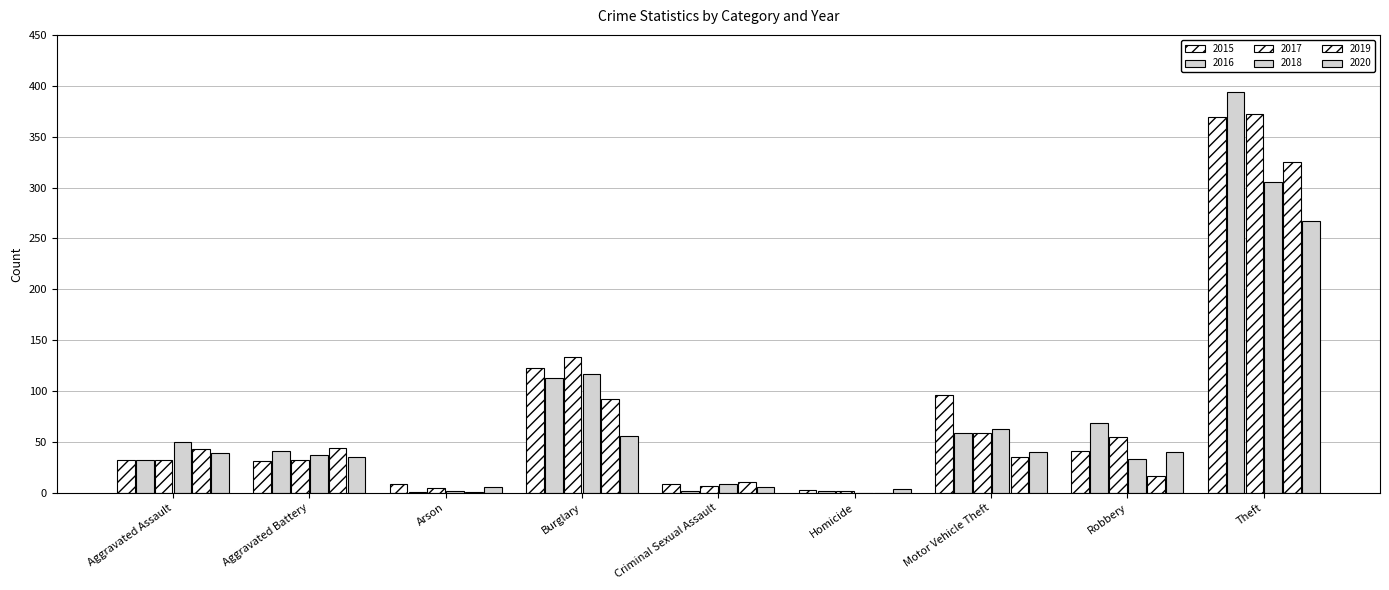

Which category has the lowest value across all series?

Homicide